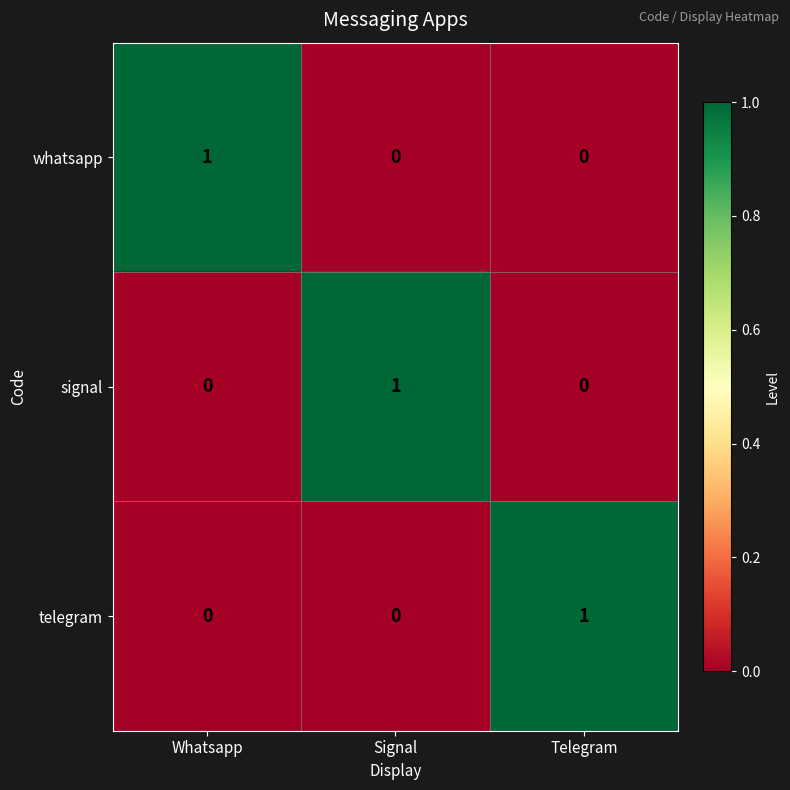

Reading left to right, what are all the values shown in this chart?

whatsapp: Whatsapp=1	Signal=0	Telegram=0
signal: Whatsapp=0	Signal=1	Telegram=0
telegram: Whatsapp=0	Signal=0	Telegram=1